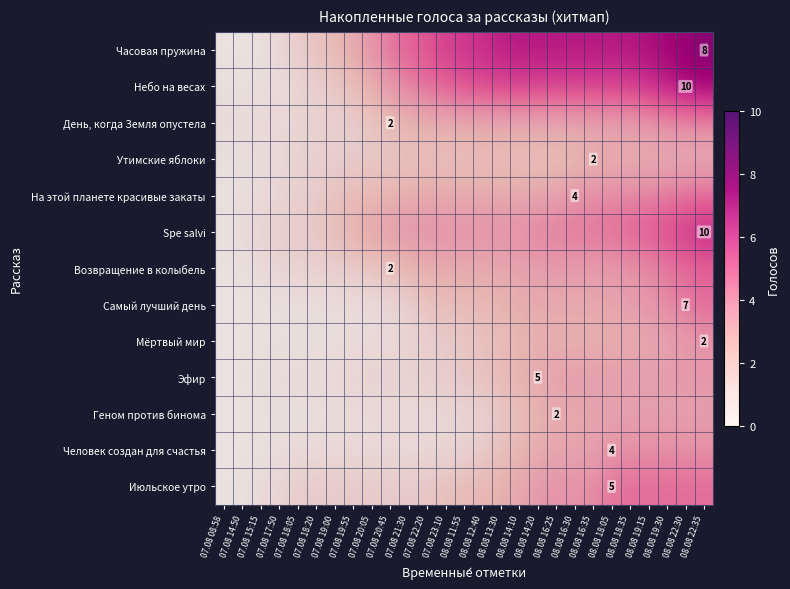

Which has a higher value, 08.08 16:30 or 07.08 08:58?

08.08 16:30